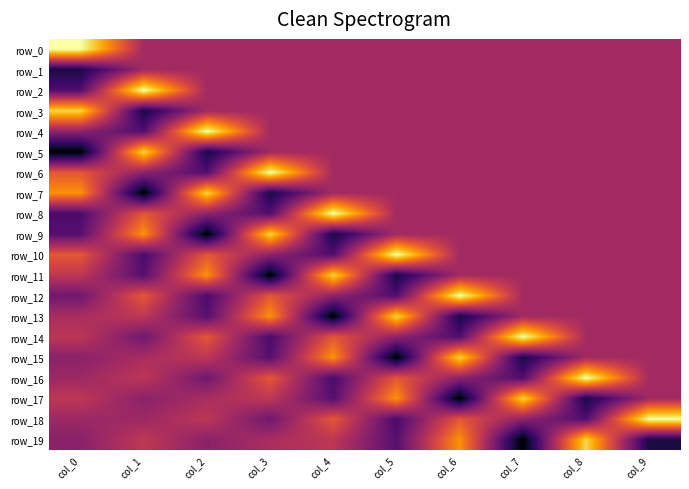

What is the minimum value shown in the chart?

-0.2